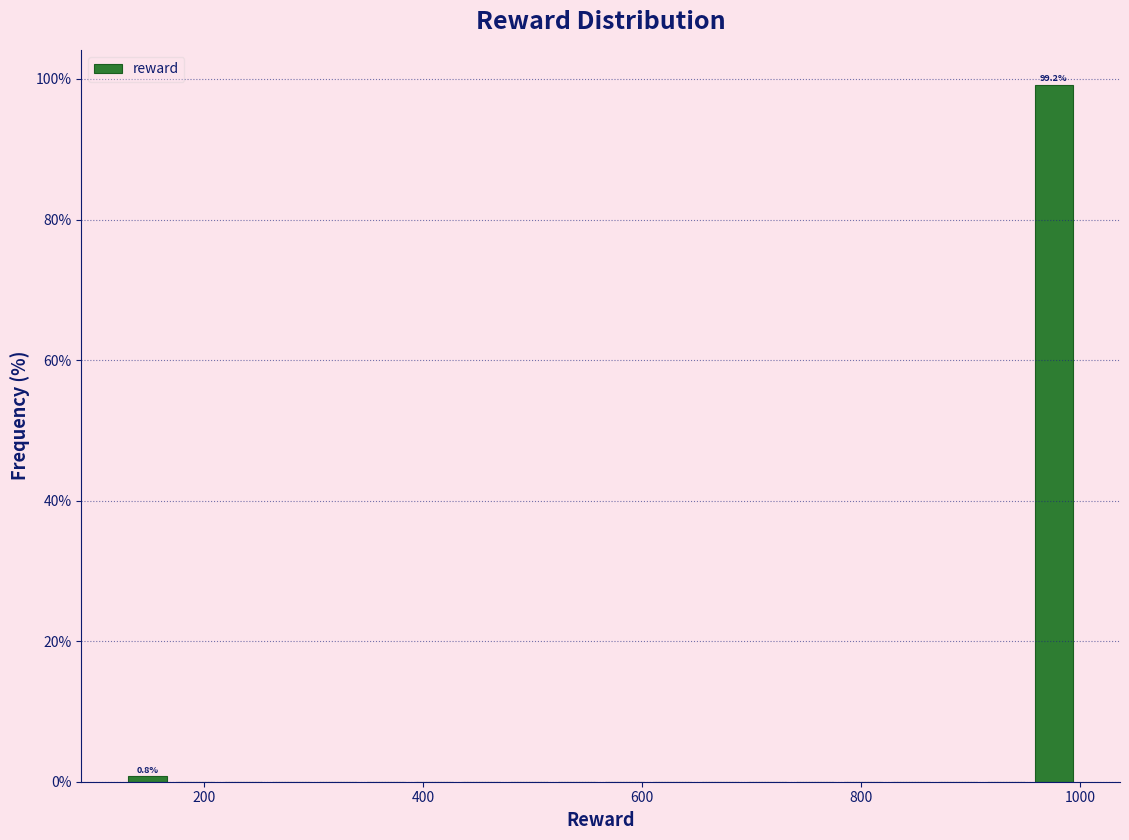

Around what value on the x-axis is the tallest bar? Give the approximate position of its centre, as read against the axis.

980